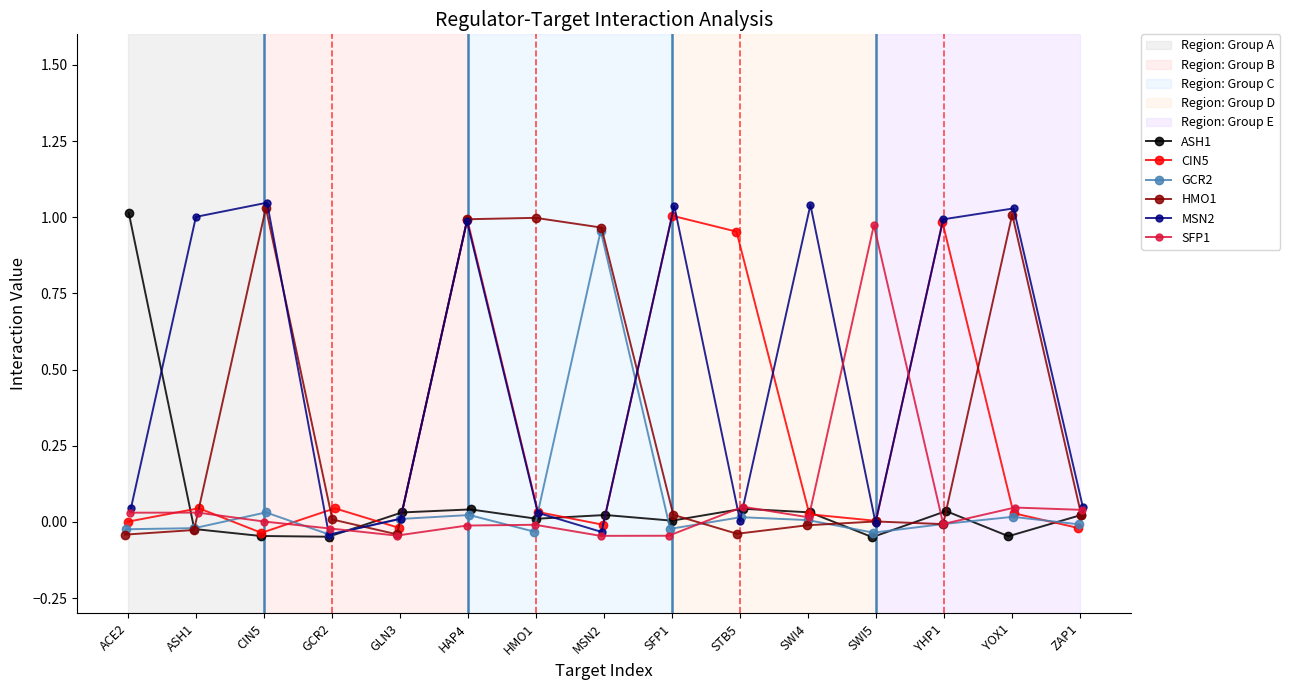

How many interior local valleys does the ASH1 series have?

5